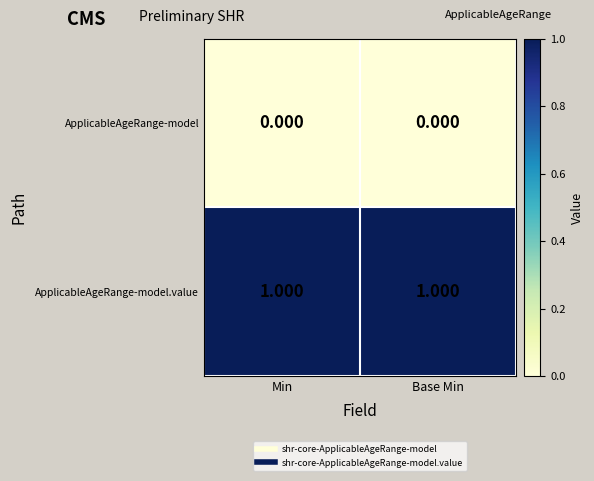

How many data points does each series have?

2